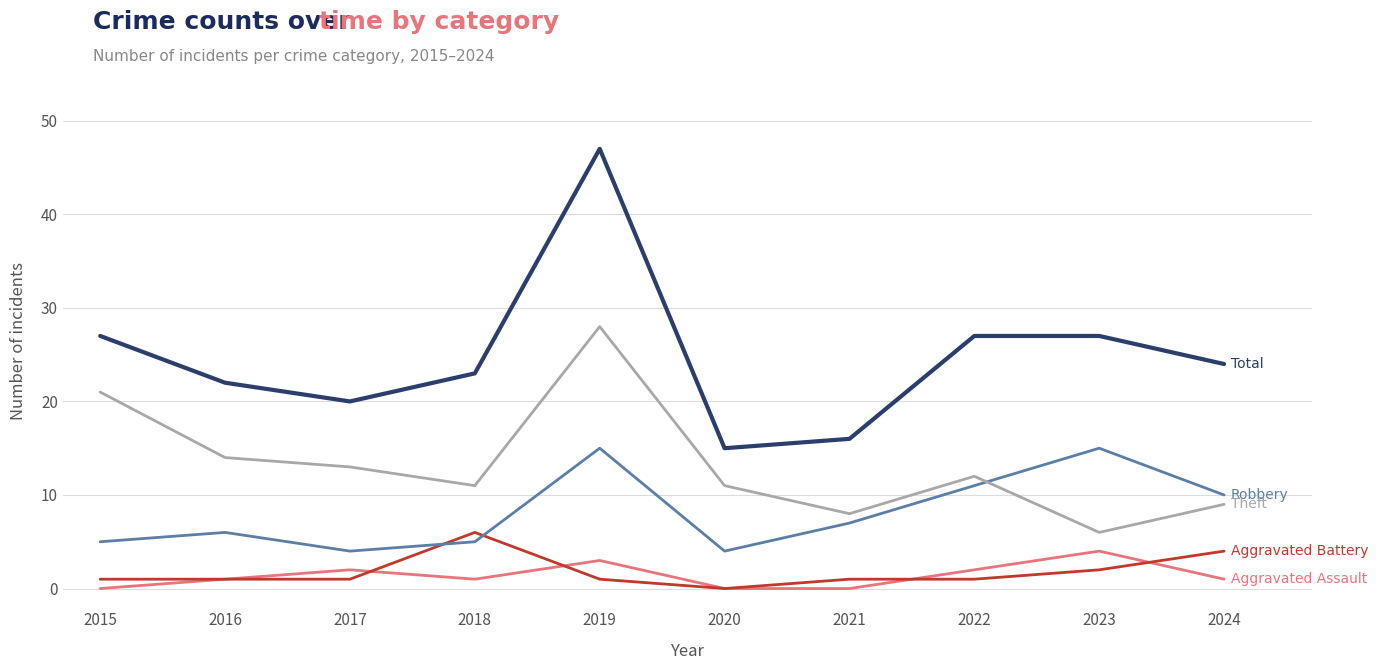

What is the difference between the highest and lowest values at 2022?

26